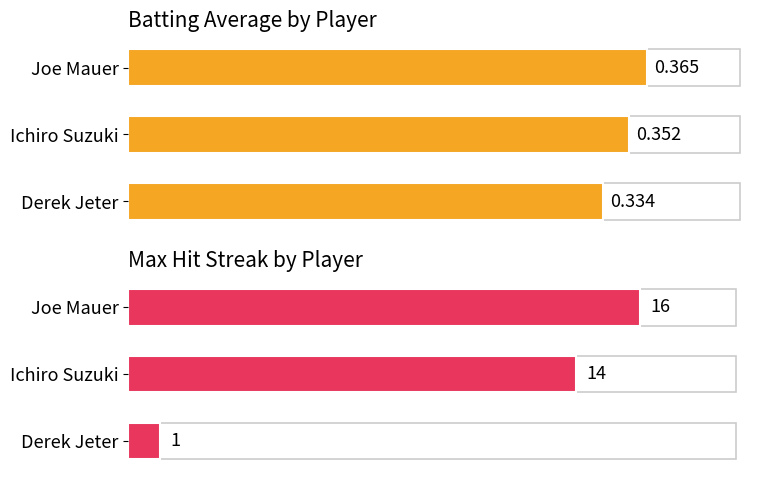

What is the total value across all series at Ichiro Suzuki?

14.4